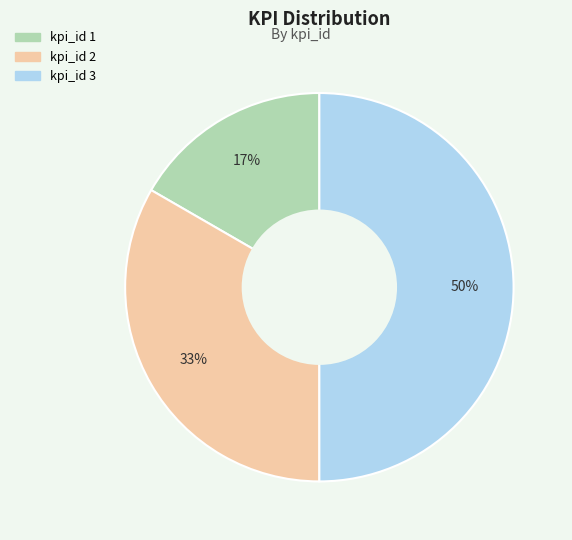

To the nearest percent, what is the difference between the largest and smallest slice percentages?

33%